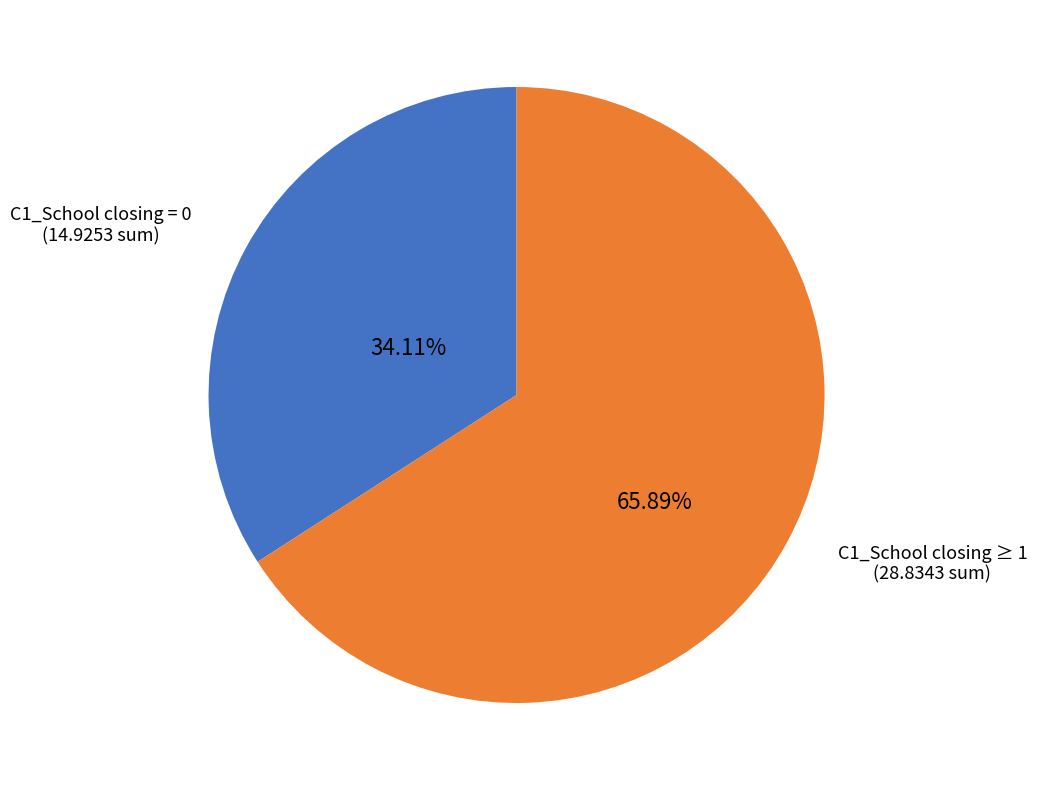

Rank the categories by value from highest to lowest.

C1_School closing ≥ 1, C1_School closing = 0